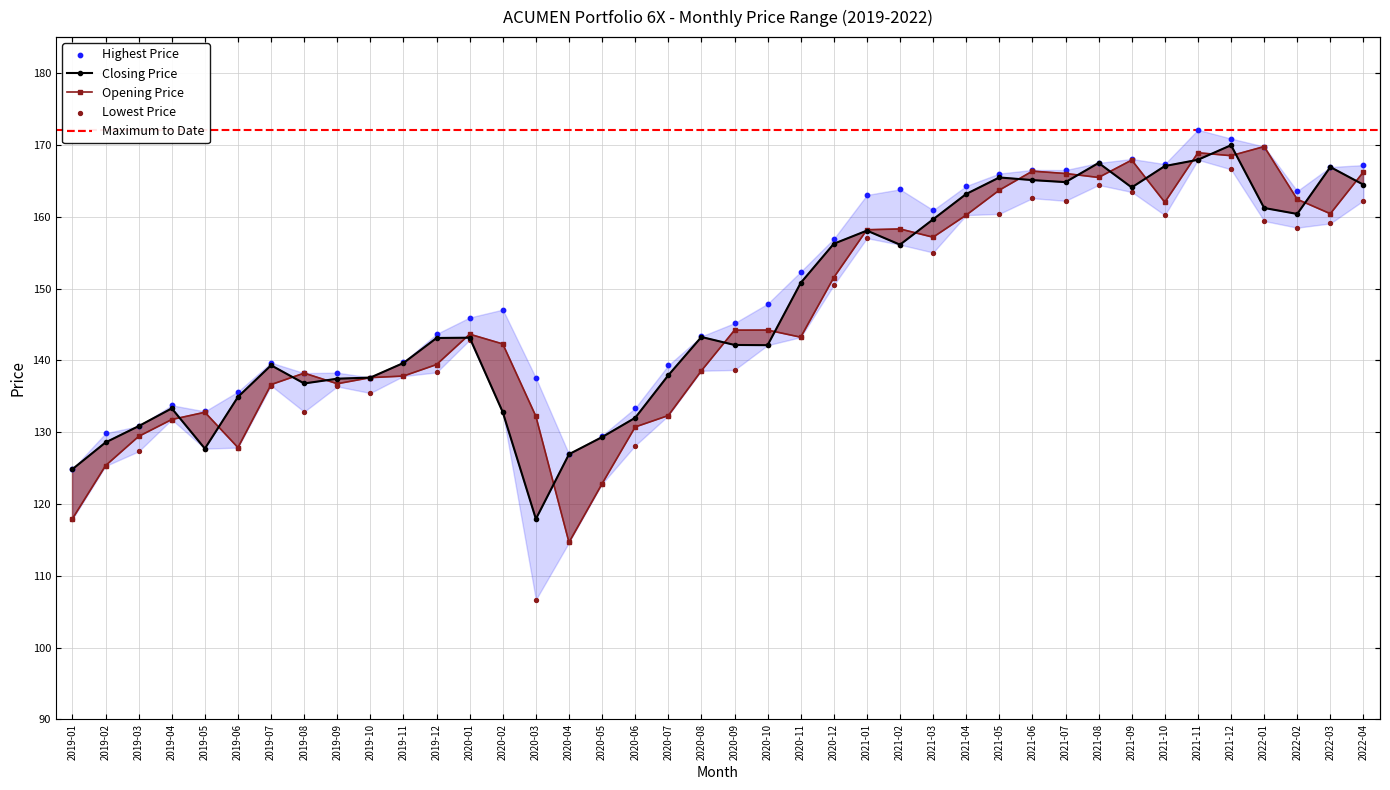

Which series has the widest spread of Y values?

Lowest Price